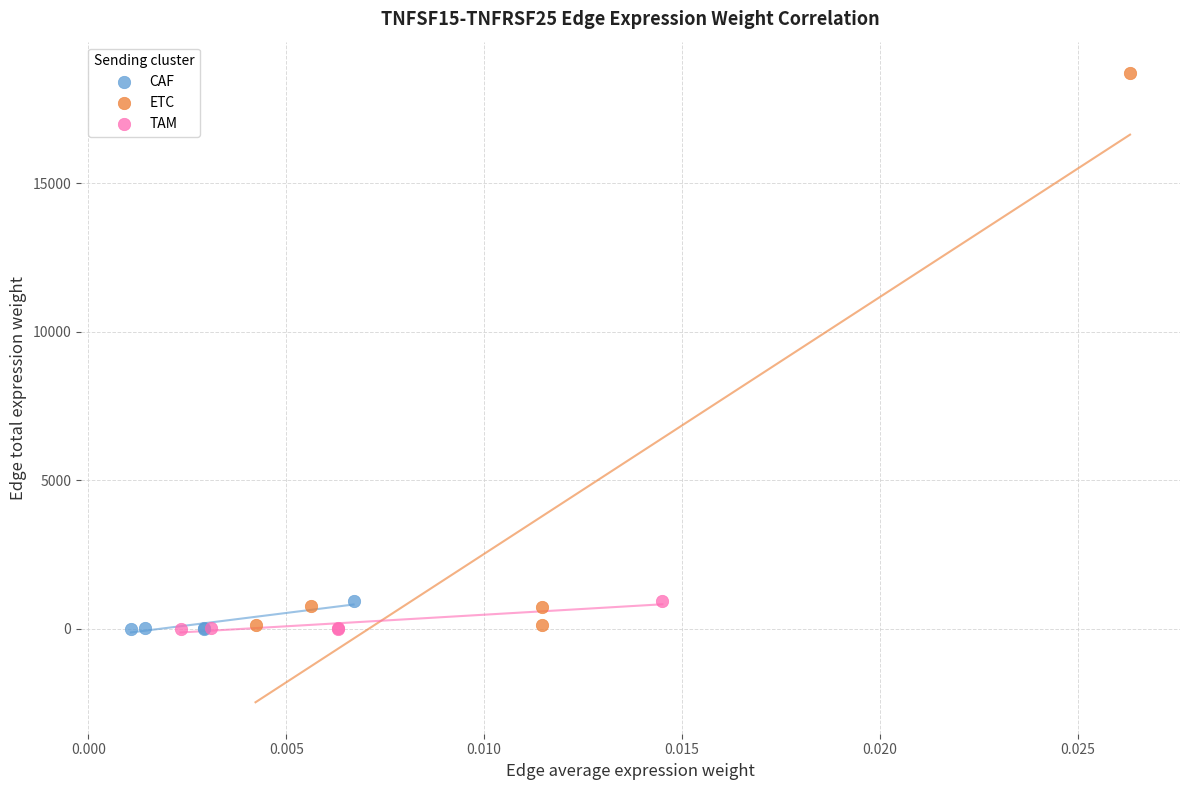

Which series reaches the maximum Y coordinate?

ETC